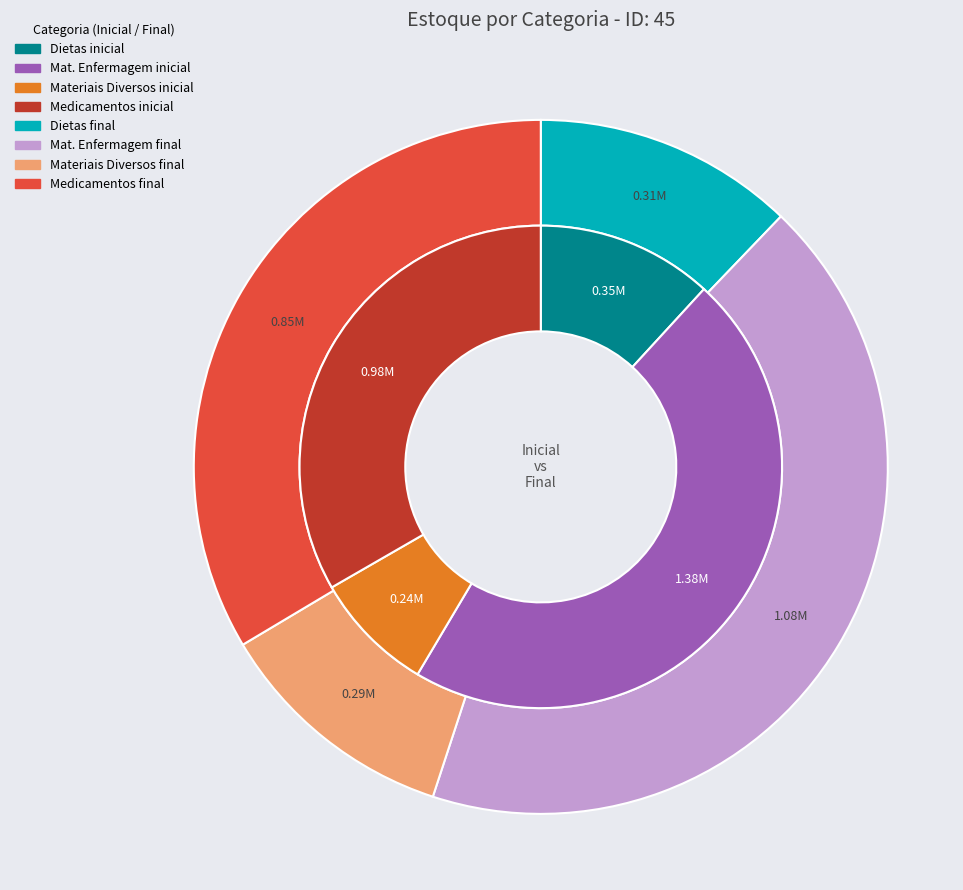

Between Mat. Enfermagem final and Materiais Diversos final, which series saw the biggest shift?

final